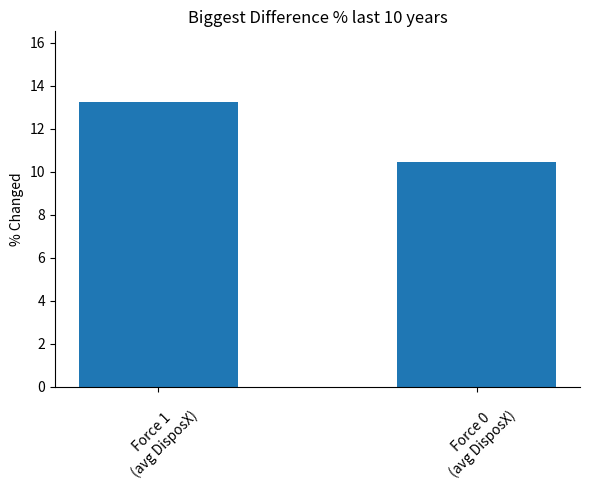

What position from the right is Force 0
(avg DisposX)?

1